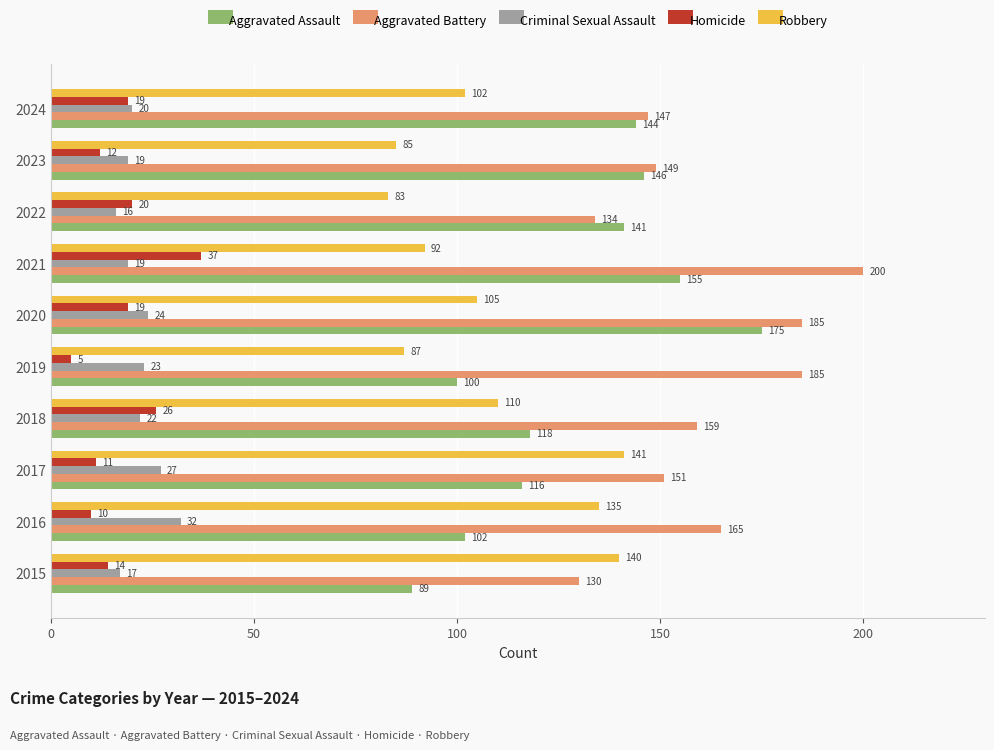

At which label is Homicide closest to 21?

2022